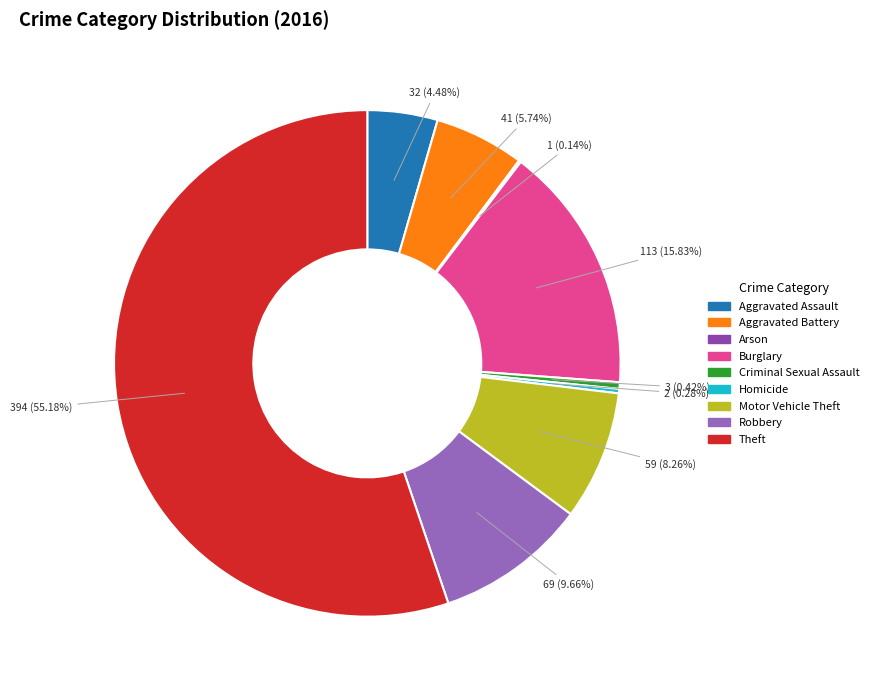

To the nearest percent, what portion does Robbery represent?

10%